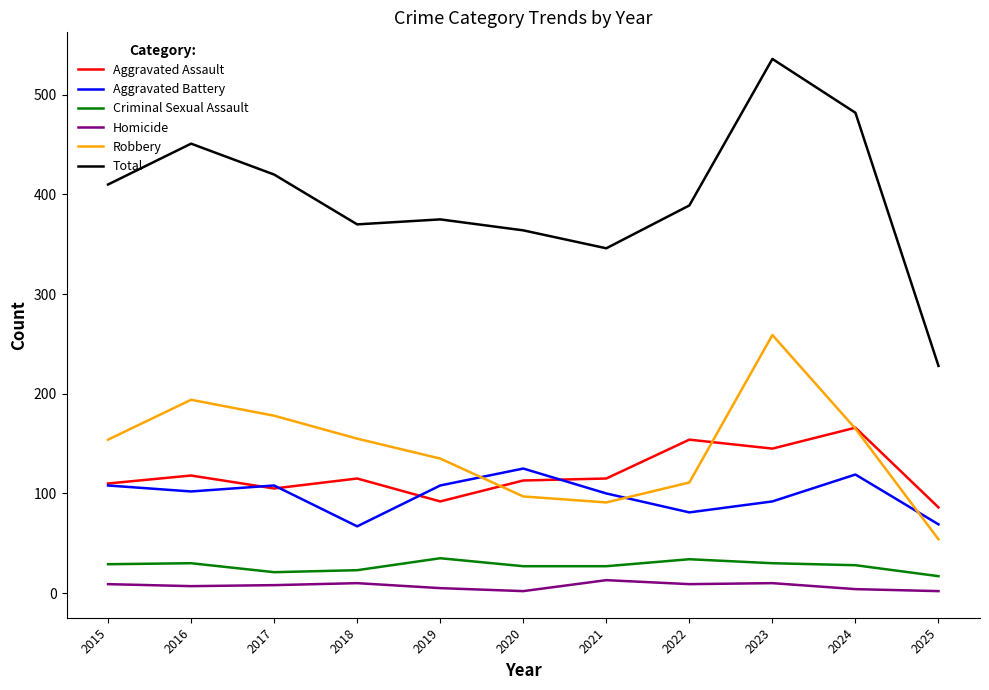

True or false: Aggravated Assault has more than 2 interior local peaks.

True